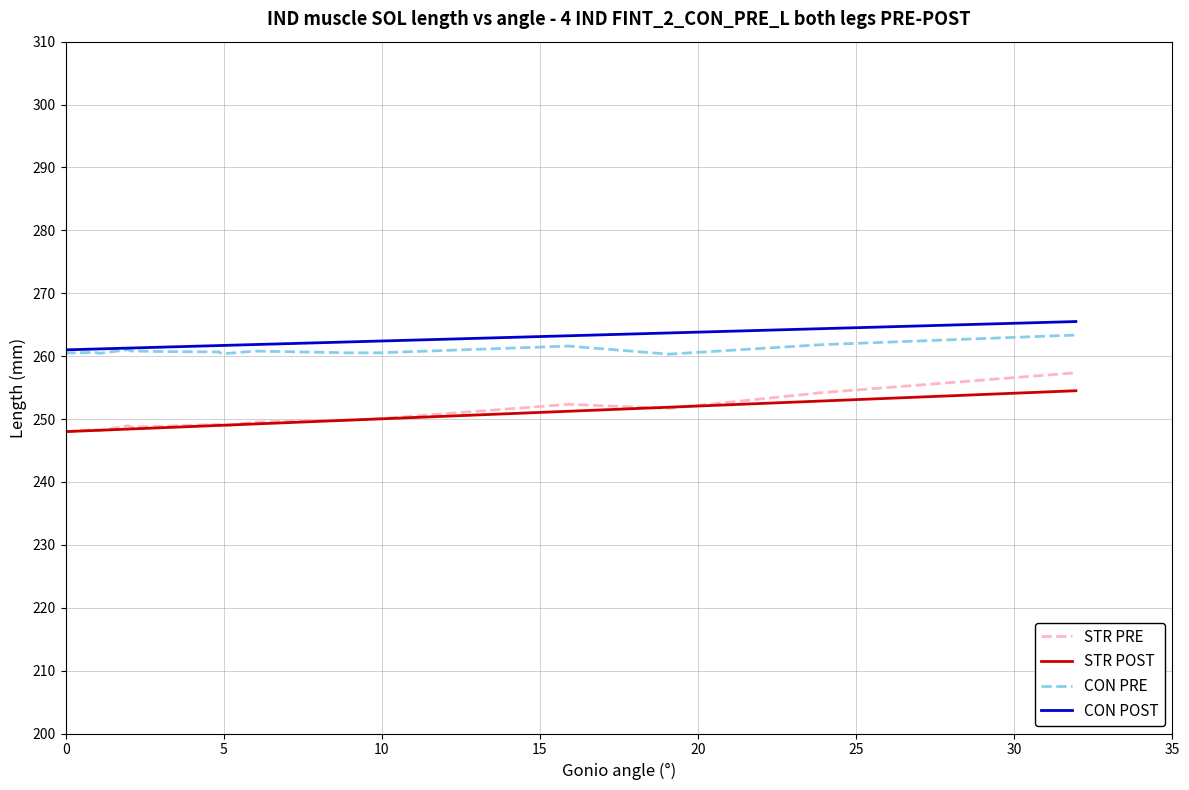

What is the smallest value displayed?

247.9